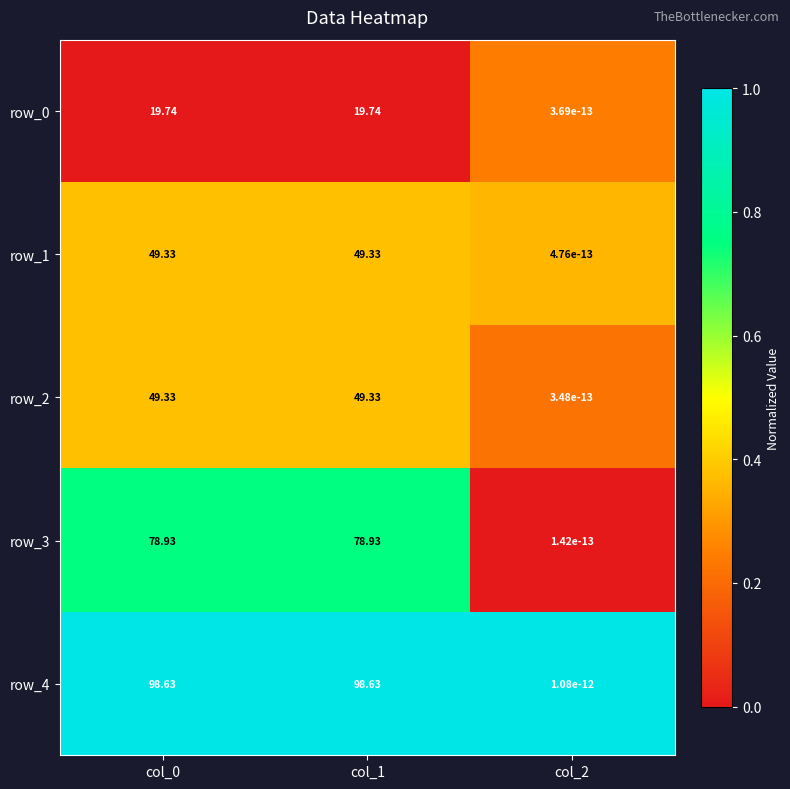

Which series has the largest range (max minus min)?

row_4